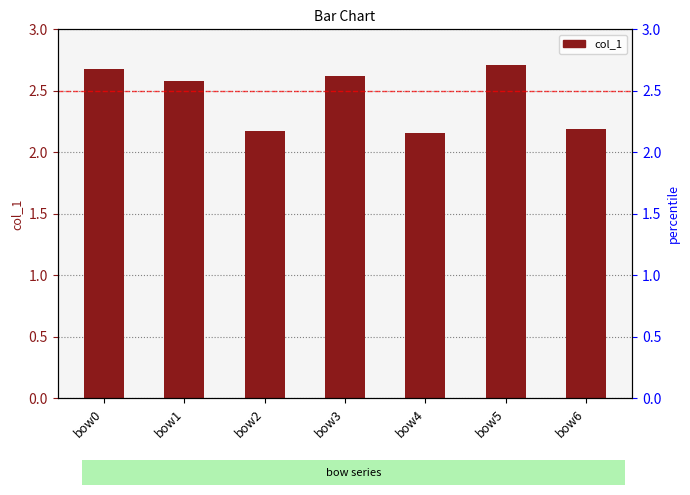

Reading left to right, extract all data points from this chart.

2.7	2.6	2.2	2.6	2.2	2.7	2.2